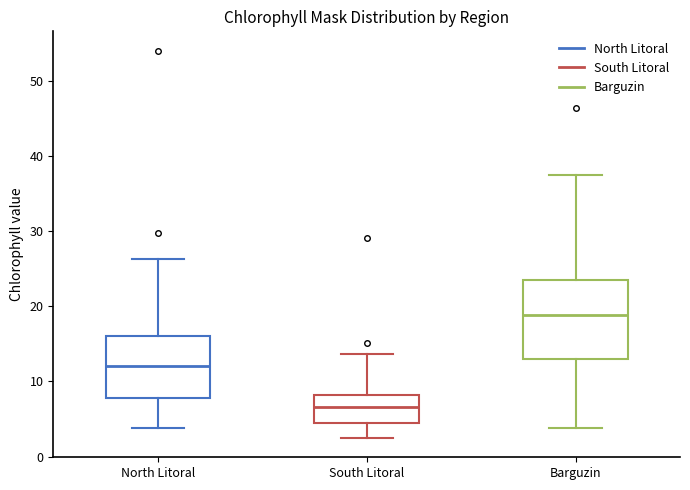

Where does the upper whisker of the box for Barguzin end on the y-axis? The values are not printed on the chart, so give them approximately, as read against the axis.

37